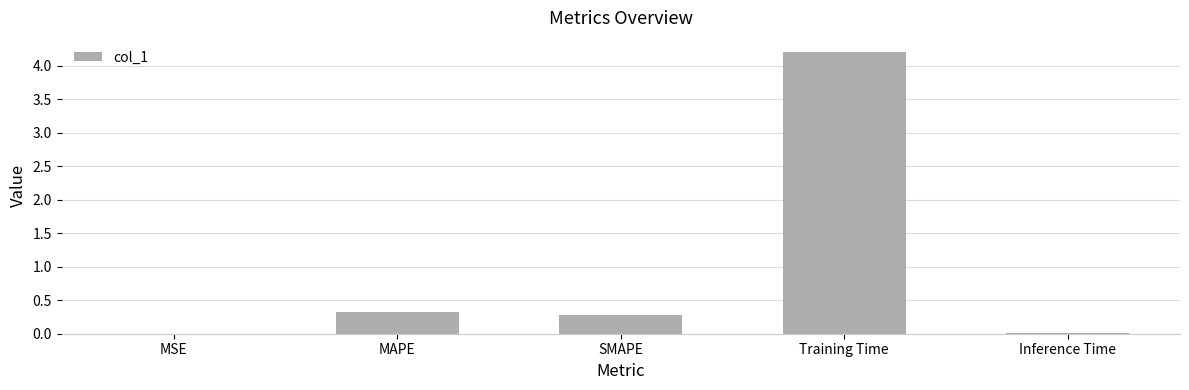

Which label corresponds to the largest value in the chart?

Training Time